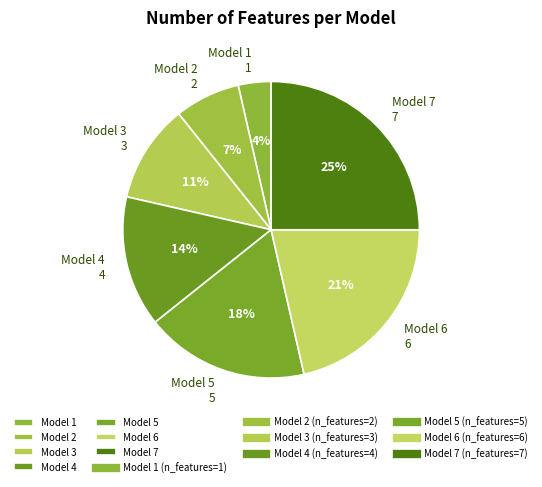

Which has a higher value, Model 6 or Model 1?

Model 6